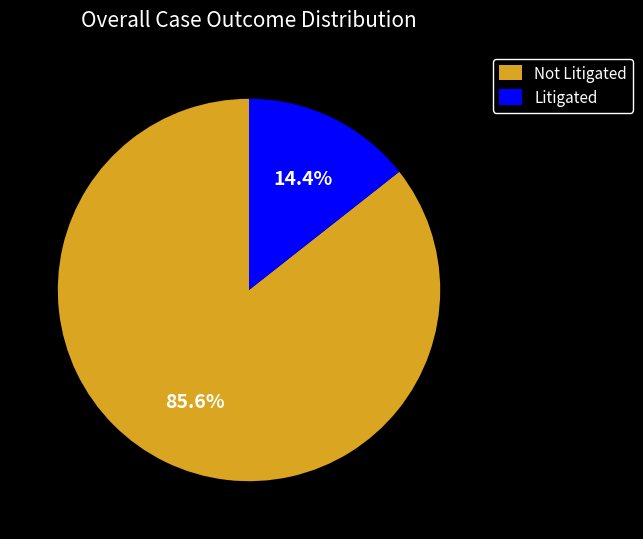

What is the majority slice?

Not Litigated